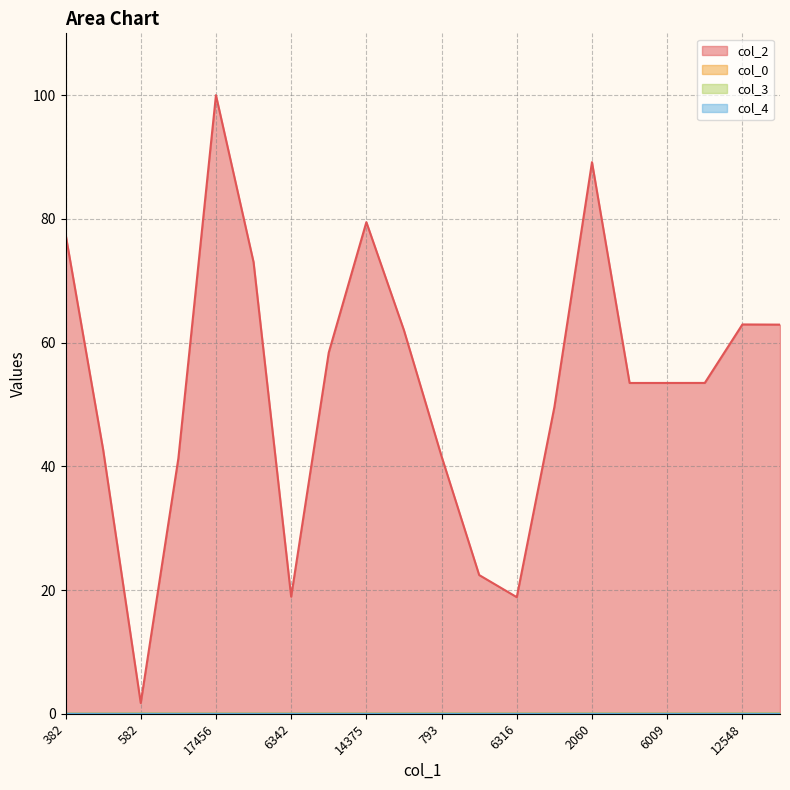

True or false: col_4 and col_3 cross at least once.

False